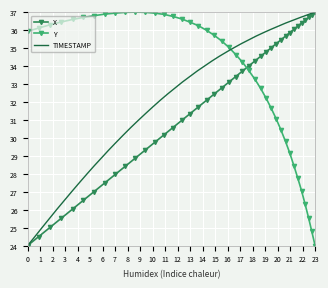

What is the highest value of the Y series?

37.0